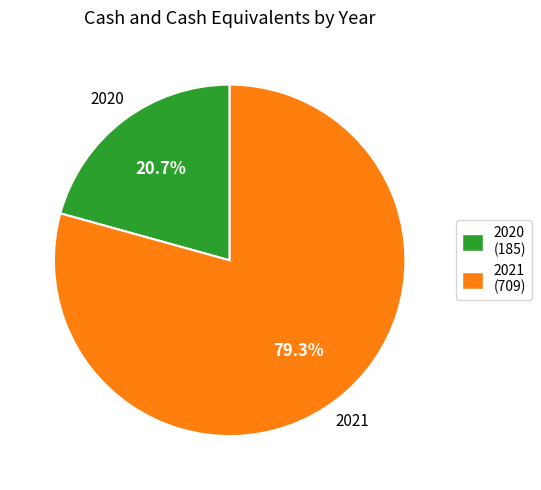

Is it true that 2021 is 79% of the pie?

True